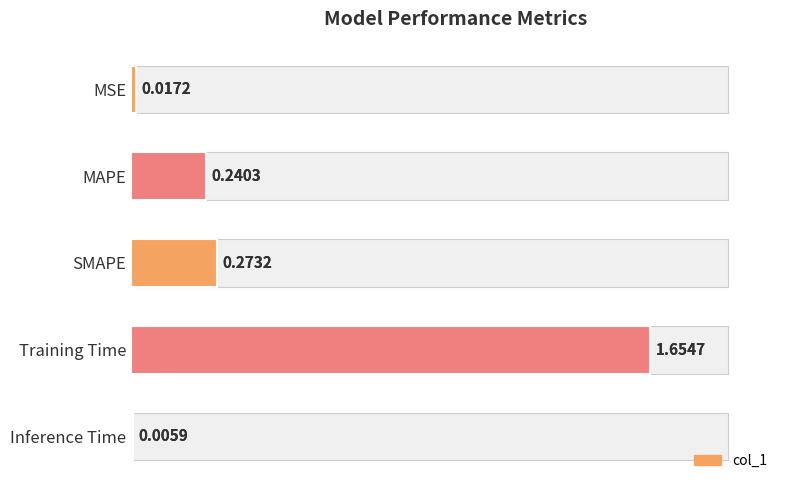

What is the difference between the maximum and minimum values?

1.6